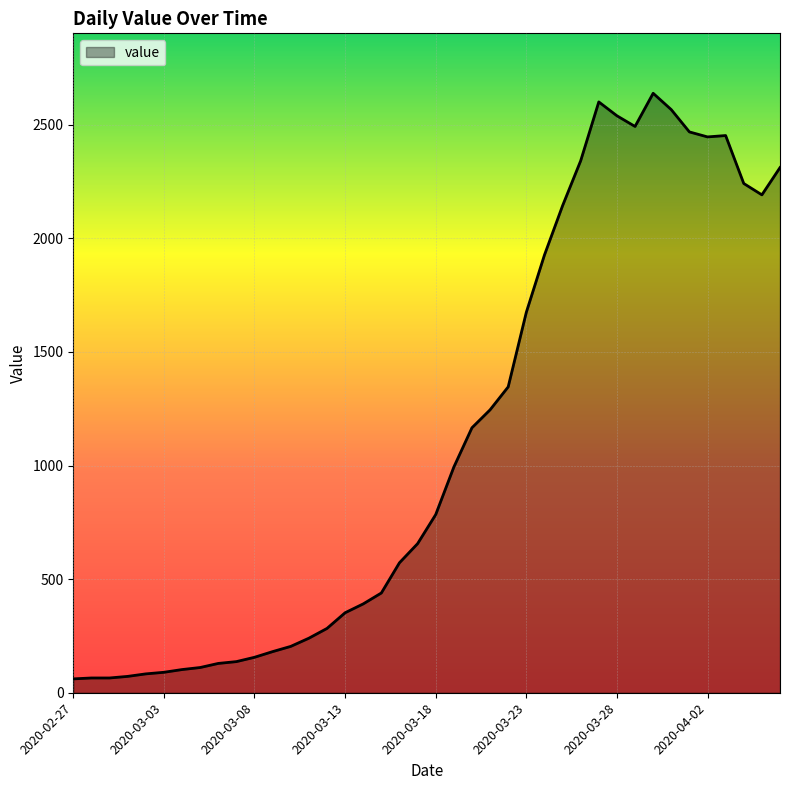

What is the greatest value displayed?

2638